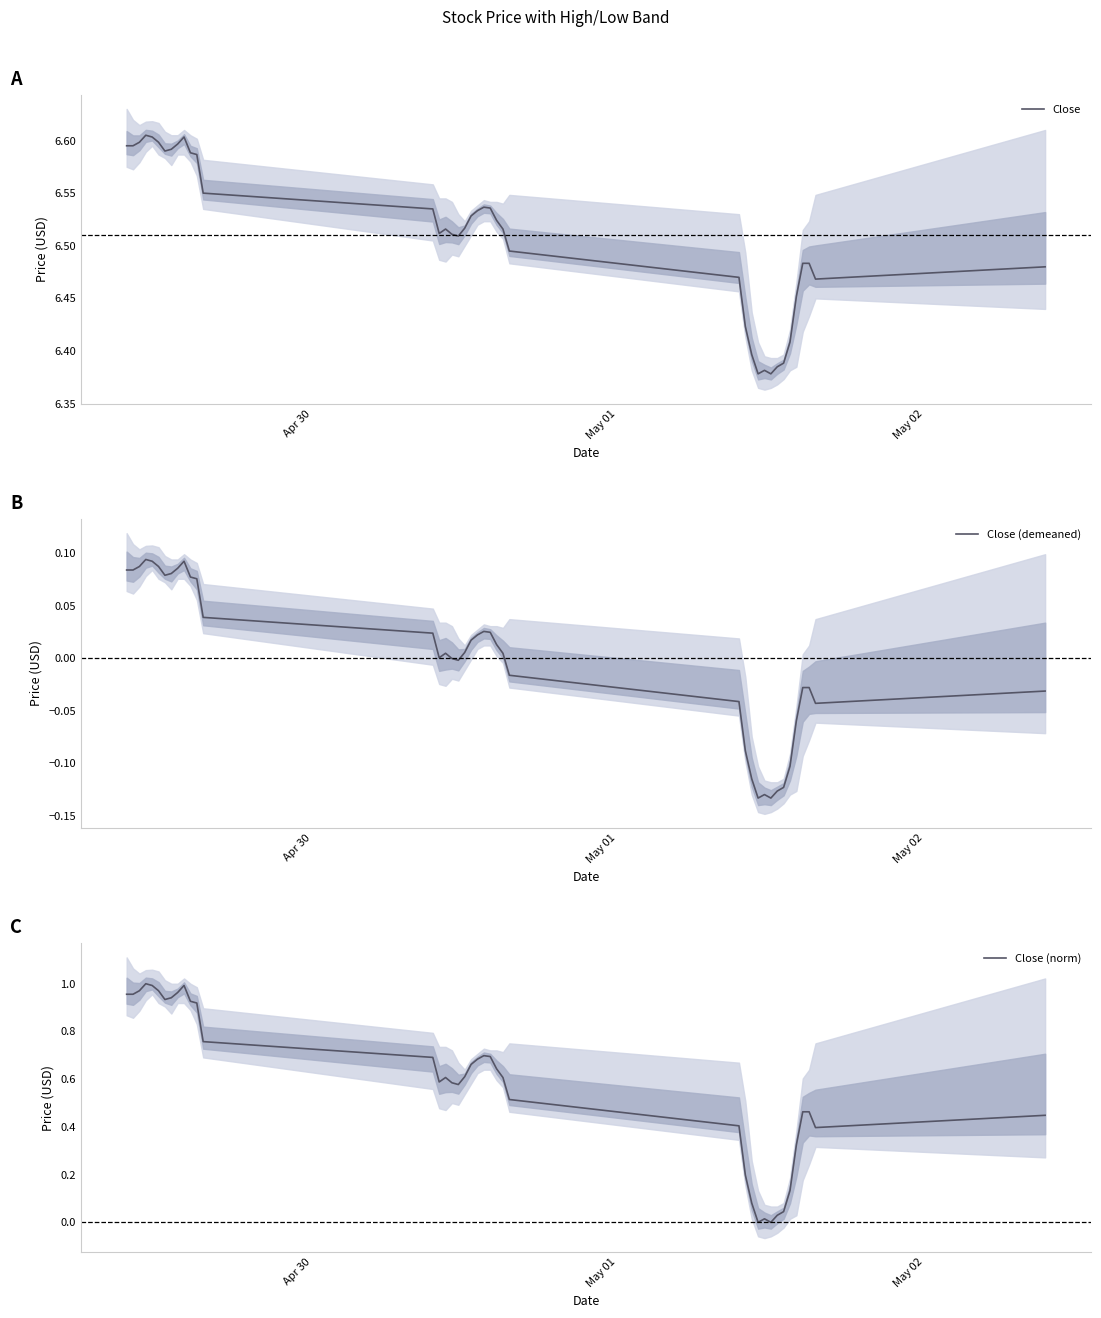

What are all the series names shown in the legend?

Close, Close (demeaned), Close (norm)